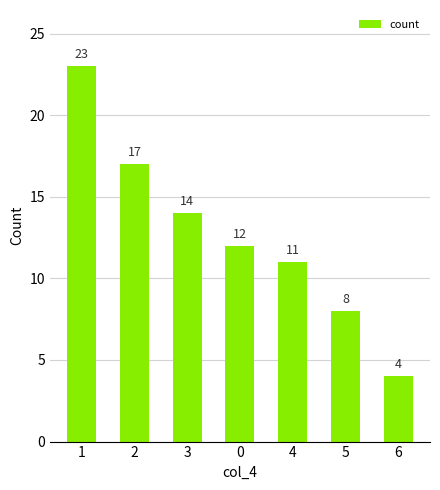

Count the number of categories in the chart.

7